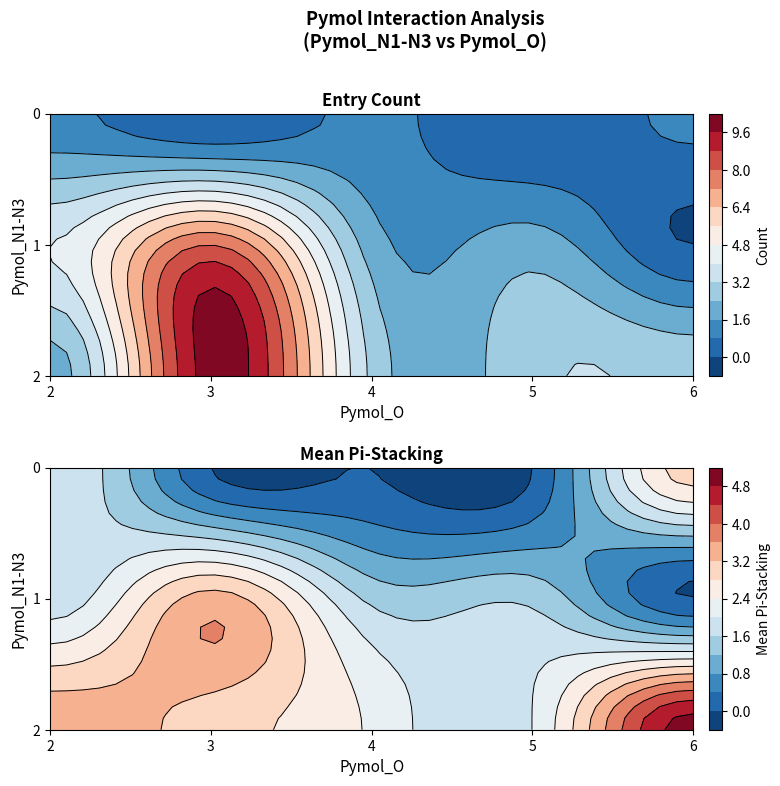

At which label is 2 closest to 7?

3